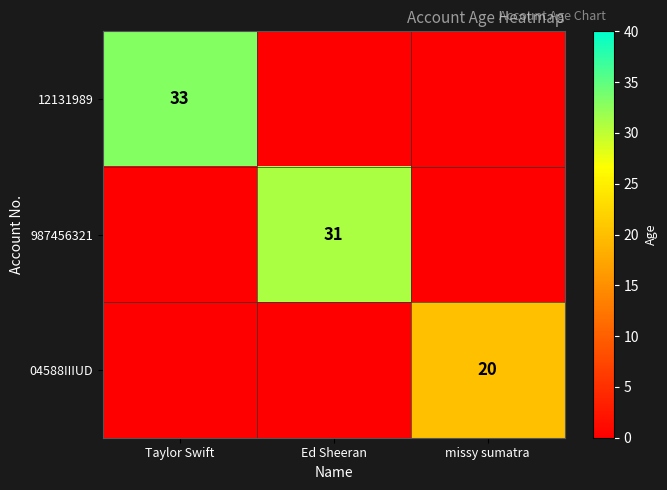

The value of 04588IIIUD at missy sumatra is 27. True or false?

False